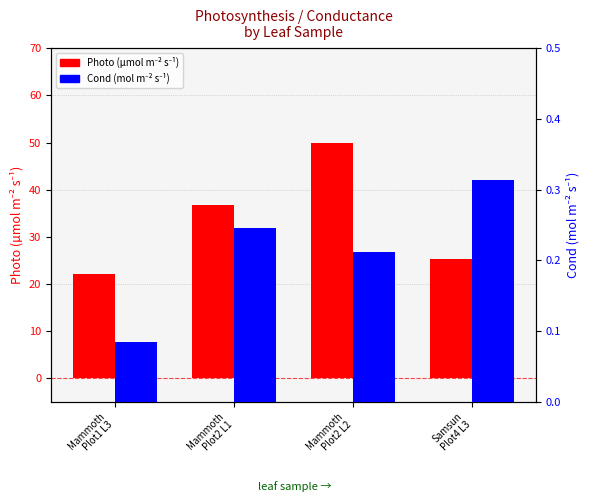

What is the average value of the Cond (mol/m2/s) series?

0.2